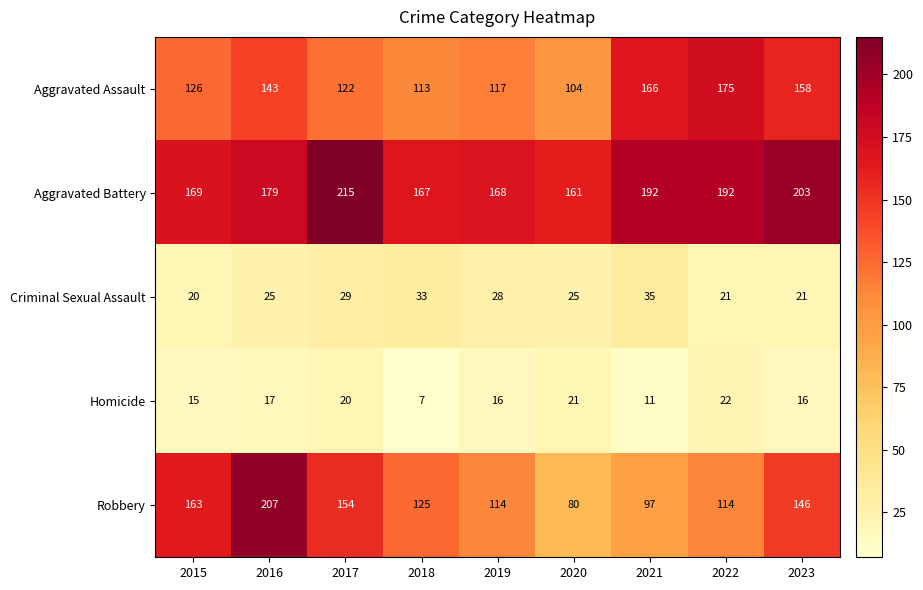

Which series changed the most between 2015 and 2019?

Robbery